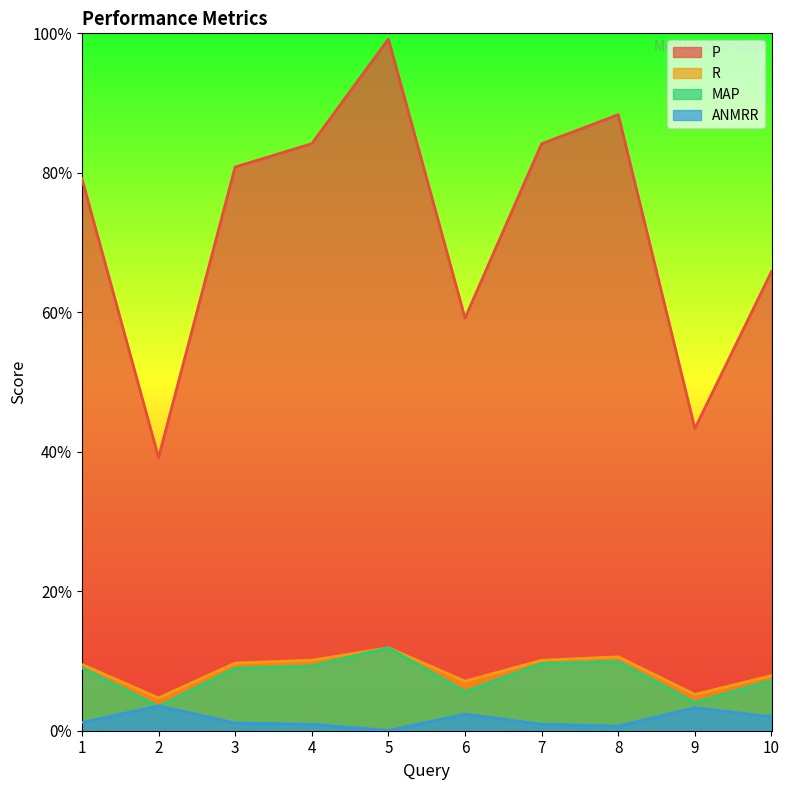

Reading left to right, what are all the values shown in this chart?

P: 1=0.8	2=0.4	3=0.8	4=0.8	5=1.0	6=0.6	7=0.8	8=0.9	9=0.4	10=0.7
R: 1=0.1	2=0.0	3=0.1	4=0.1	5=0.1	6=0.1	7=0.1	8=0.1	9=0.1	10=0.1
MAP: 1=0.1	2=0.0	3=0.1	4=0.1	5=0.1	6=0.1	7=0.1	8=0.1	9=0.0	10=0.1
ANMRR: 1=0.0	2=0.0	3=0.0	4=0.0	5=0.0	6=0.0	7=0.0	8=0.0	9=0.0	10=0.0